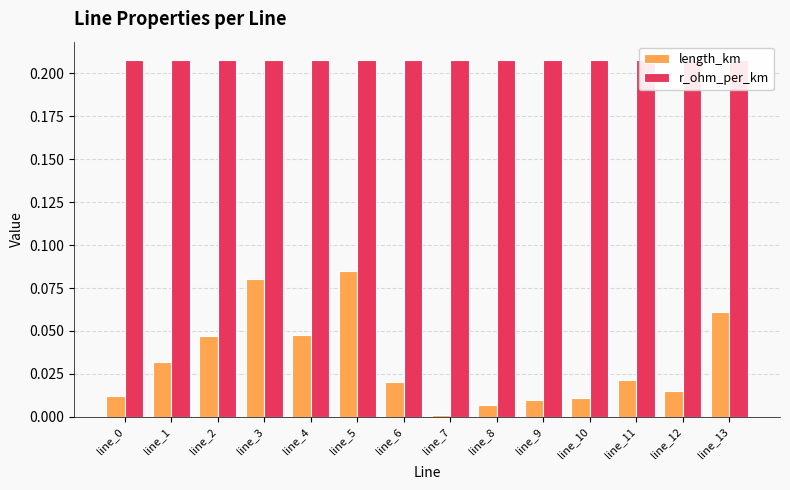

What is the difference between the highest and lowest values at line_13?

0.1